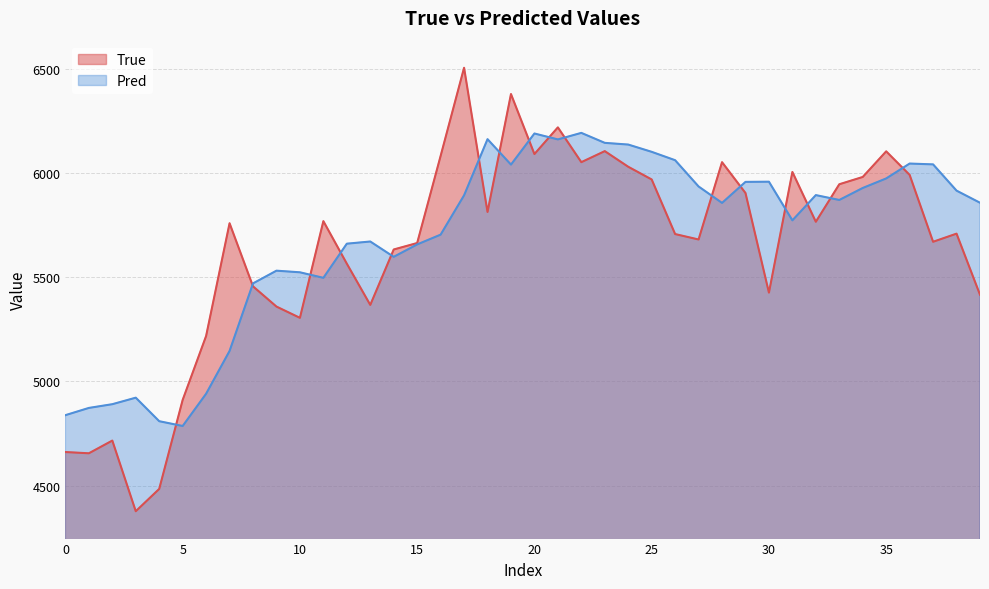

Which category has the lowest value in the Pred series?

5